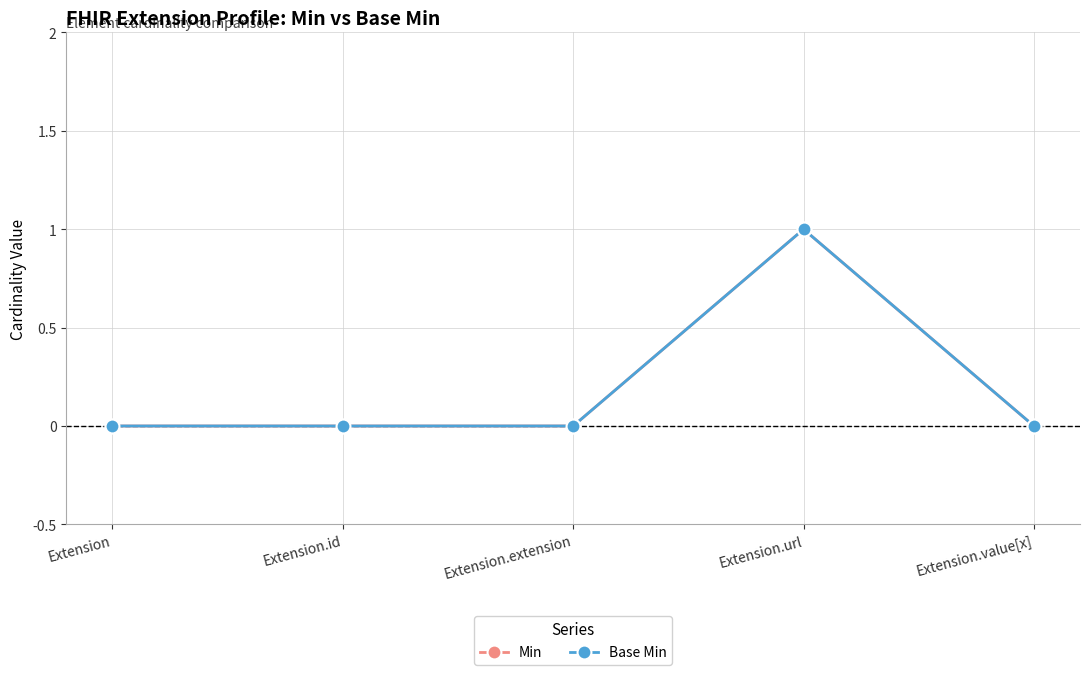

Is this an area chart (filled region under the line)?

No